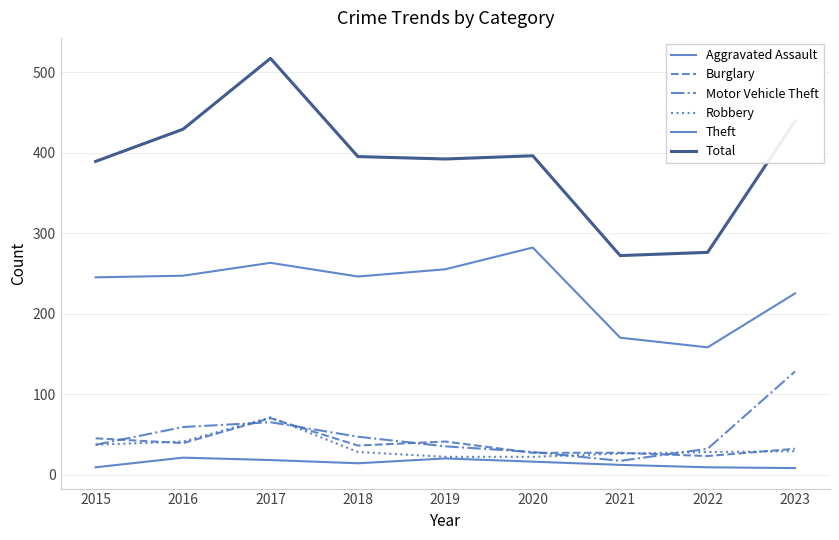

Is it true that Robbery equals 22 at 2020?

True